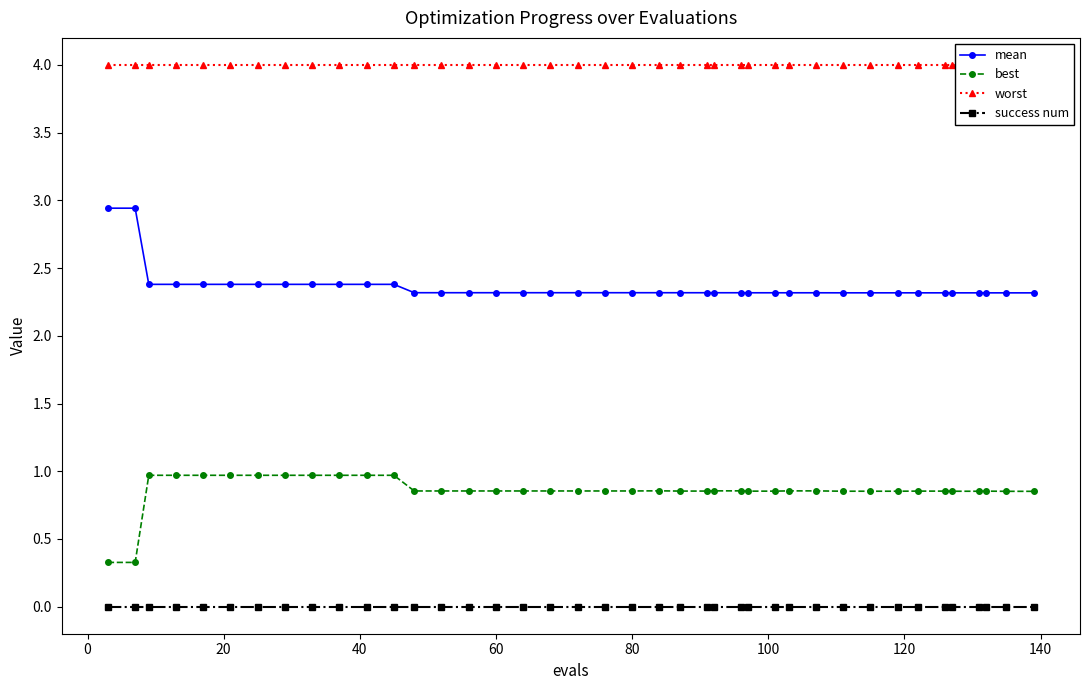

True or false: mean and success num cross at least once.

False